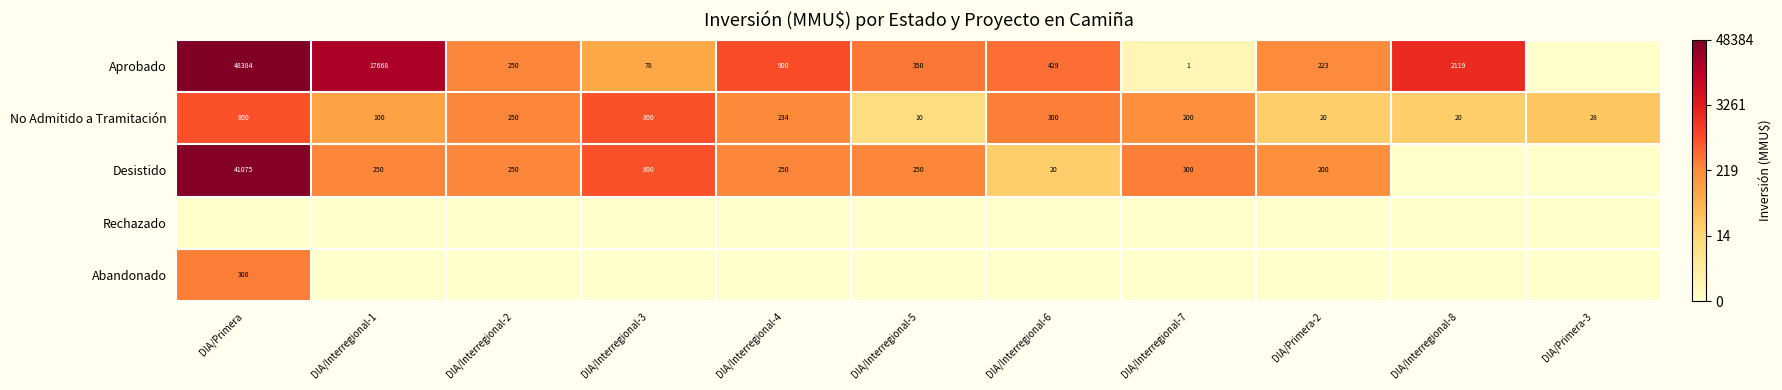

Which has a higher value, DIA/Primera-2 or DIA/Interregional-7?

DIA/Primera-2